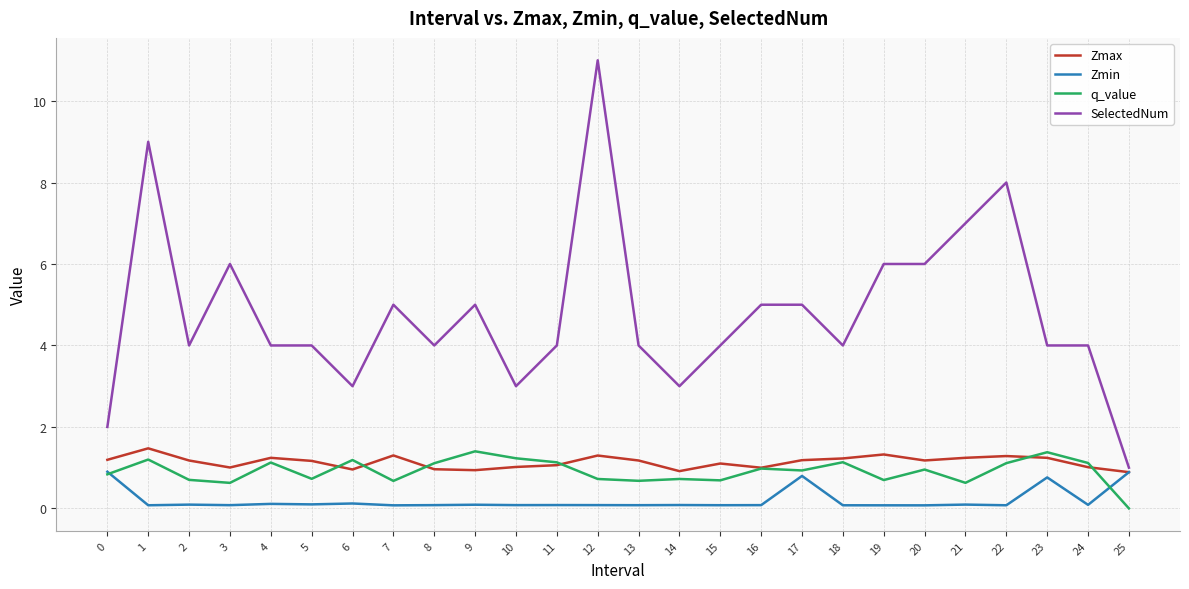

The Zmax series shows 0.4 at 5. True or false?

False